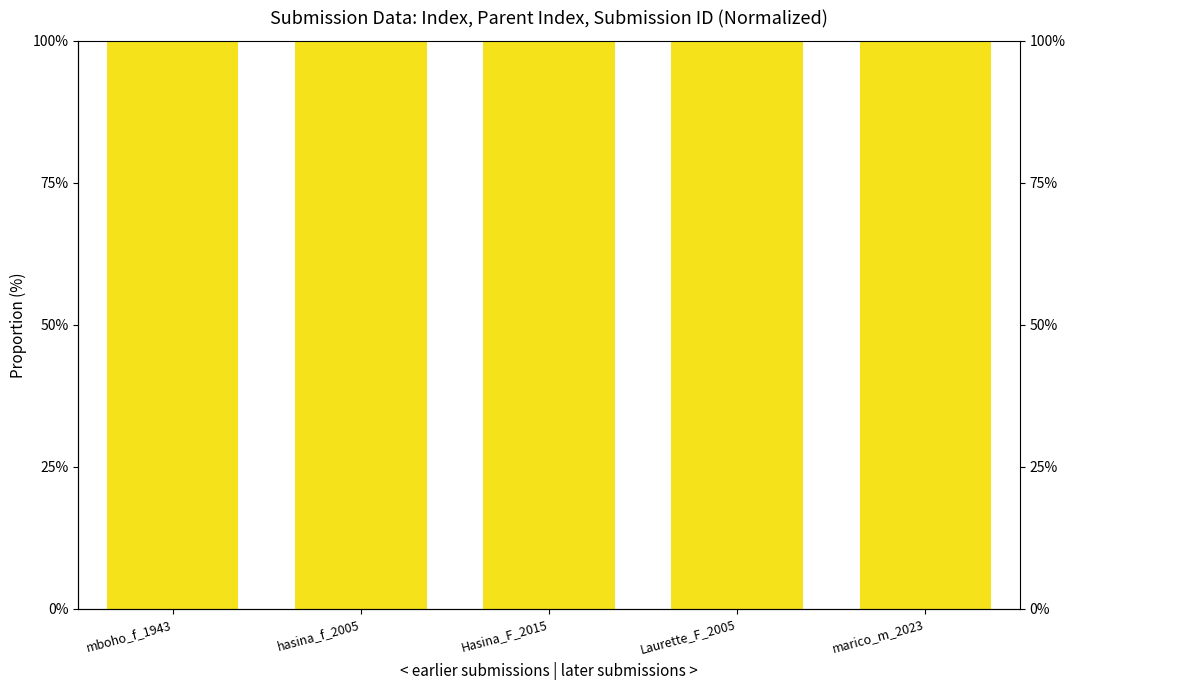

At which label is _index closest to 0?

mboho_f_1943